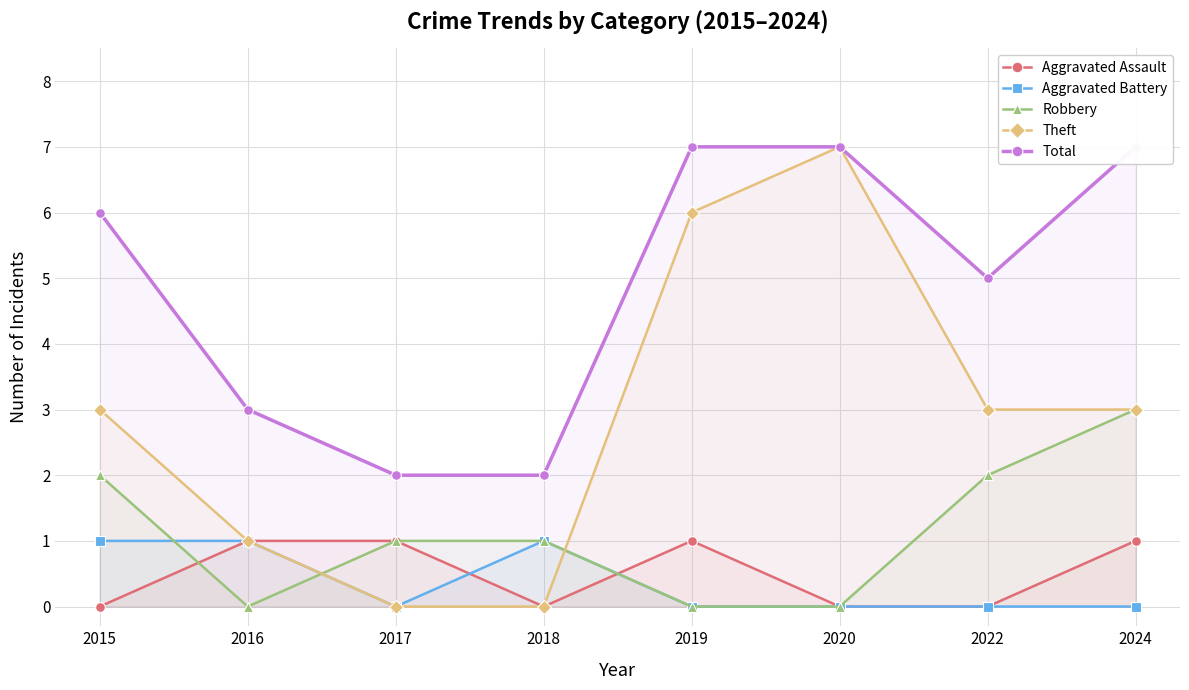

Reading left to right, extract all data points from this chart.

Aggravated Assault: 2015=0	2016=1	2017=1	2018=0	2019=1	2020=0	2022=0	2024=1
Aggravated Battery: 2015=1	2016=1	2017=0	2018=1	2019=0	2020=0	2022=0	2024=0
Robbery: 2015=2	2016=0	2017=1	2018=1	2019=0	2020=0	2022=2	2024=3
Theft: 2015=3	2016=1	2017=0	2018=0	2019=6	2020=7	2022=3	2024=3
Total: 2015=6	2016=3	2017=2	2018=2	2019=7	2020=7	2022=5	2024=7